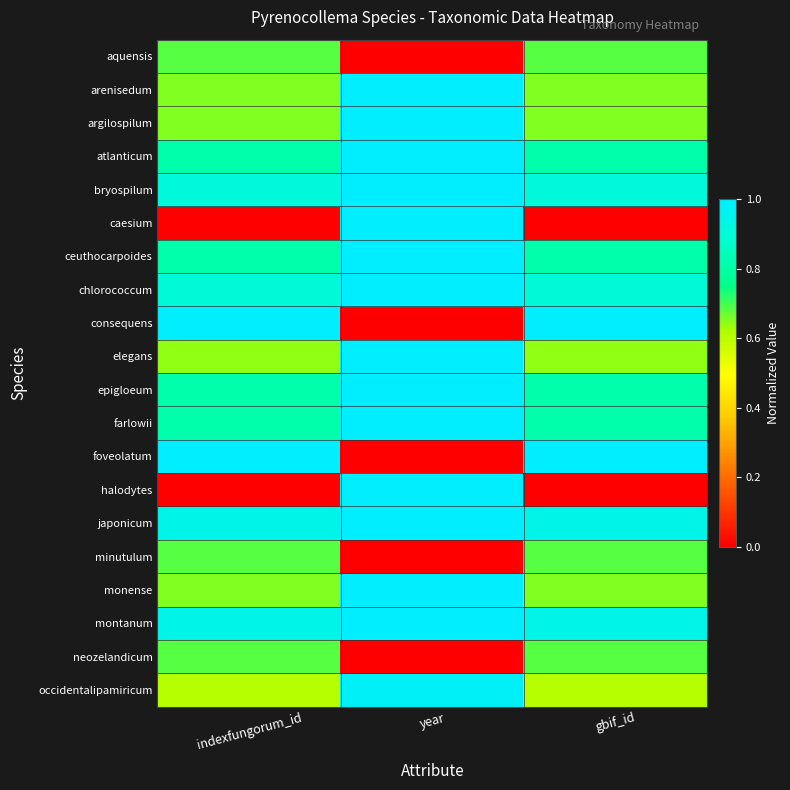

Which series has the largest range (max minus min)?

foveolatum